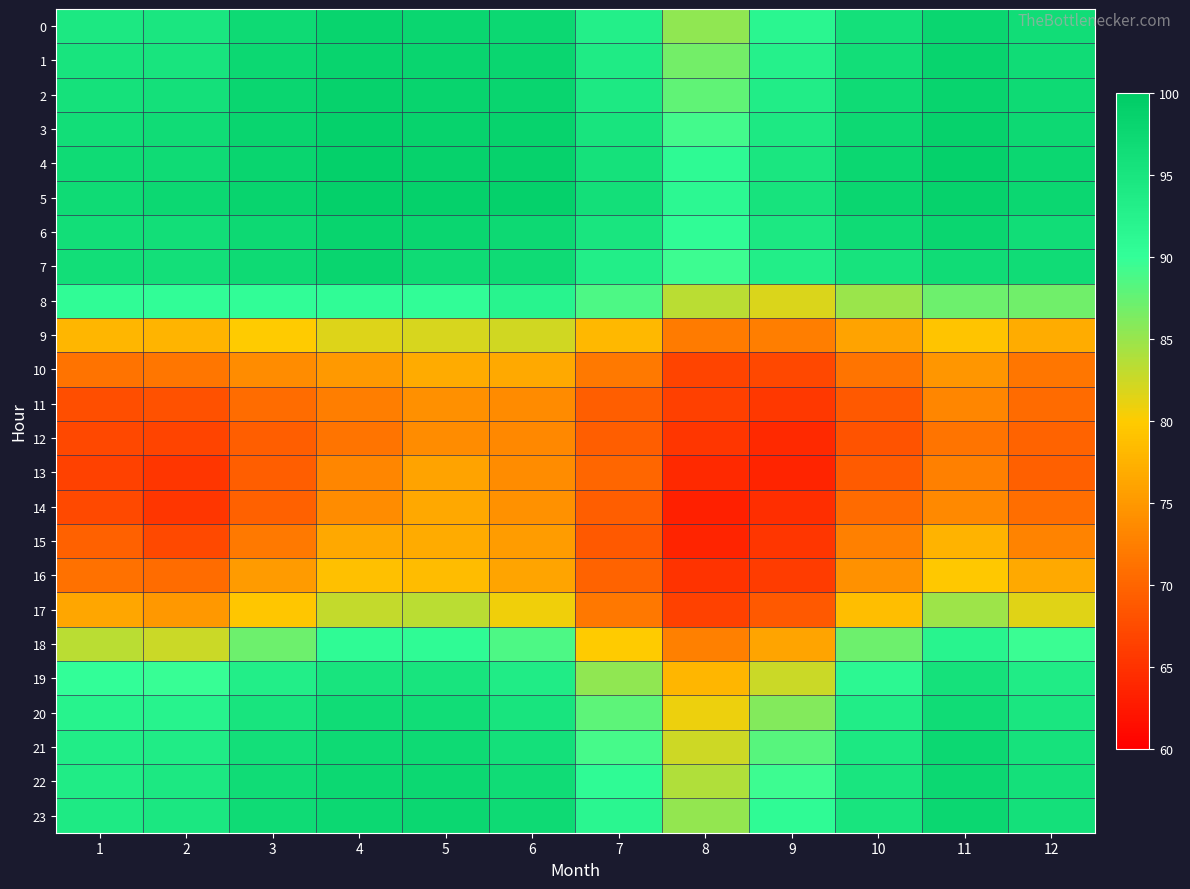

Between 6 and 2, which is larger?

6